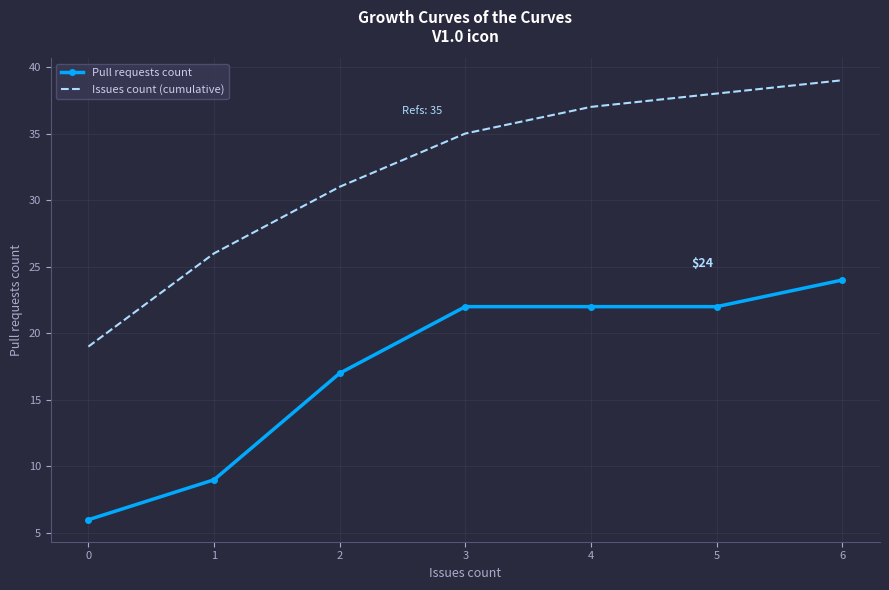

The value of Issues count (cumulative) at 1 is 45. True or false?

False